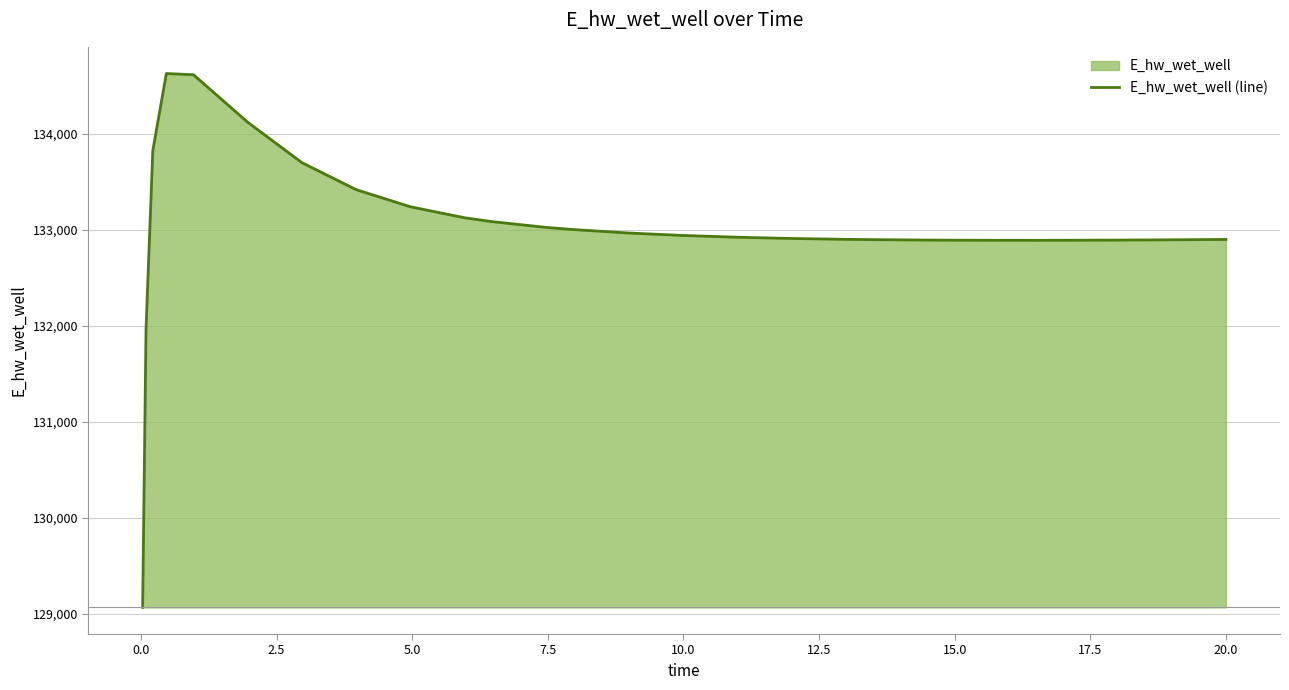

What is the difference between the maximum and minimum values?

5557.1